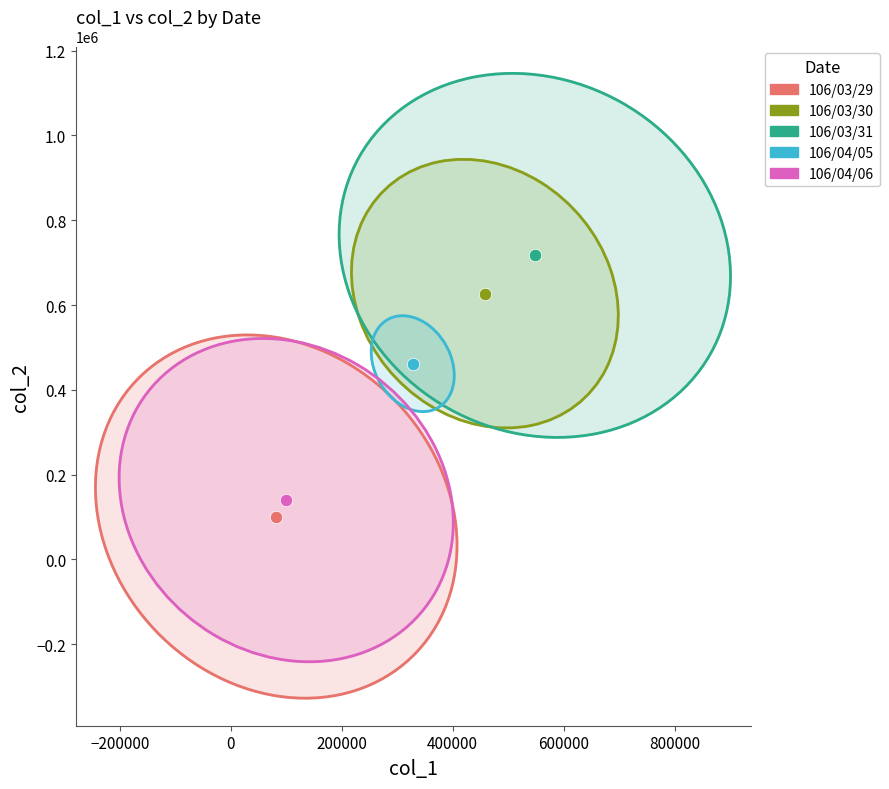

Which series contains the highest Y value?

106/03/31